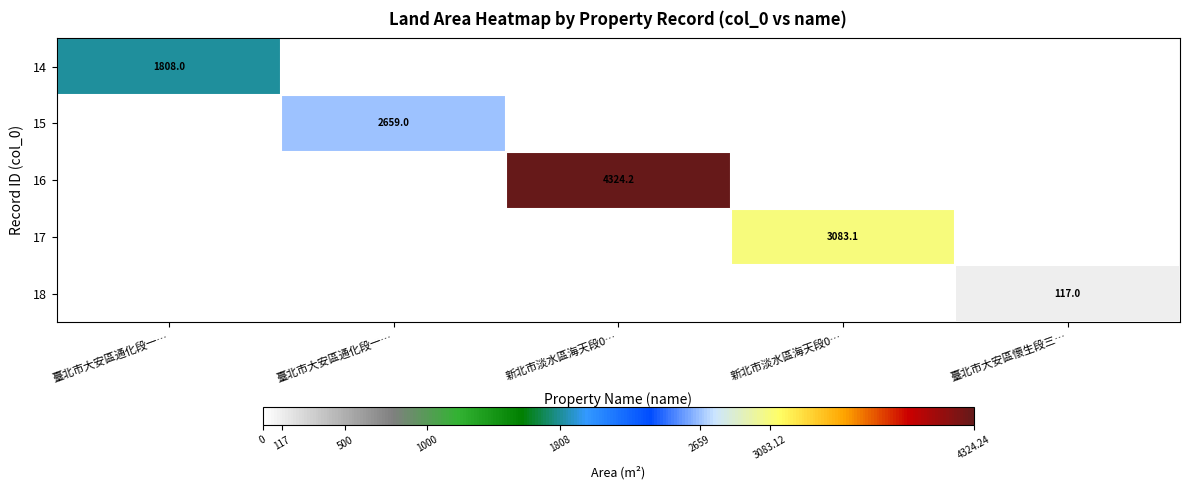

How many categories are shown in the chart?

5